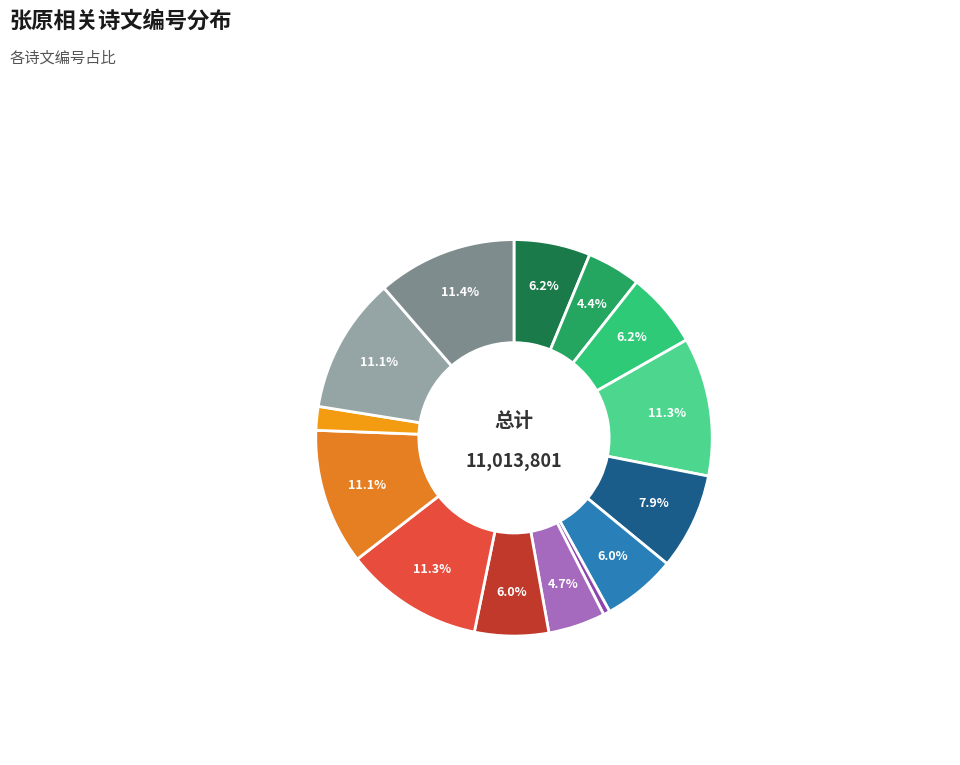

Is there any slice that represents more than half of the pie?

No